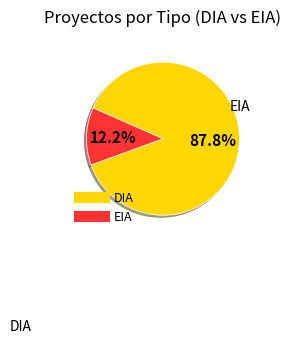

To the nearest percent, what is the average slice percentage?

50%